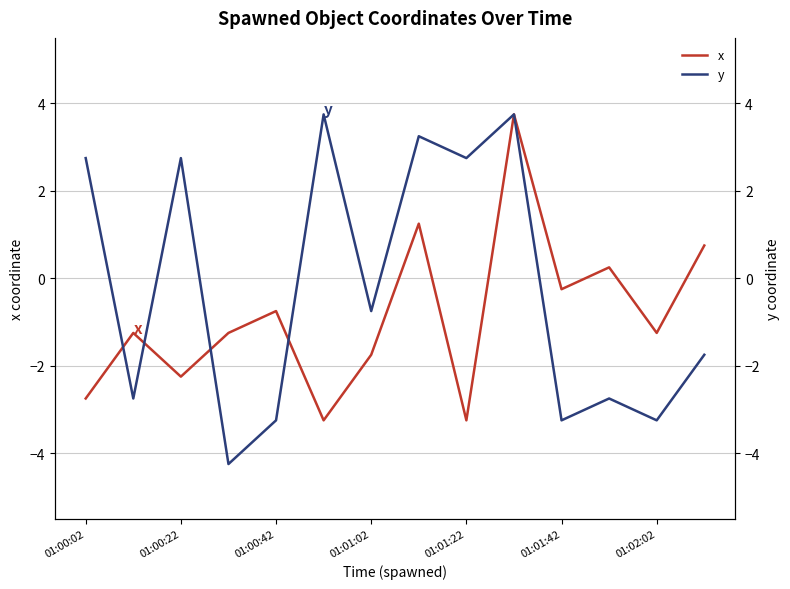

In y, how many points are lower than both neighbors (excluding endpoints)?

6